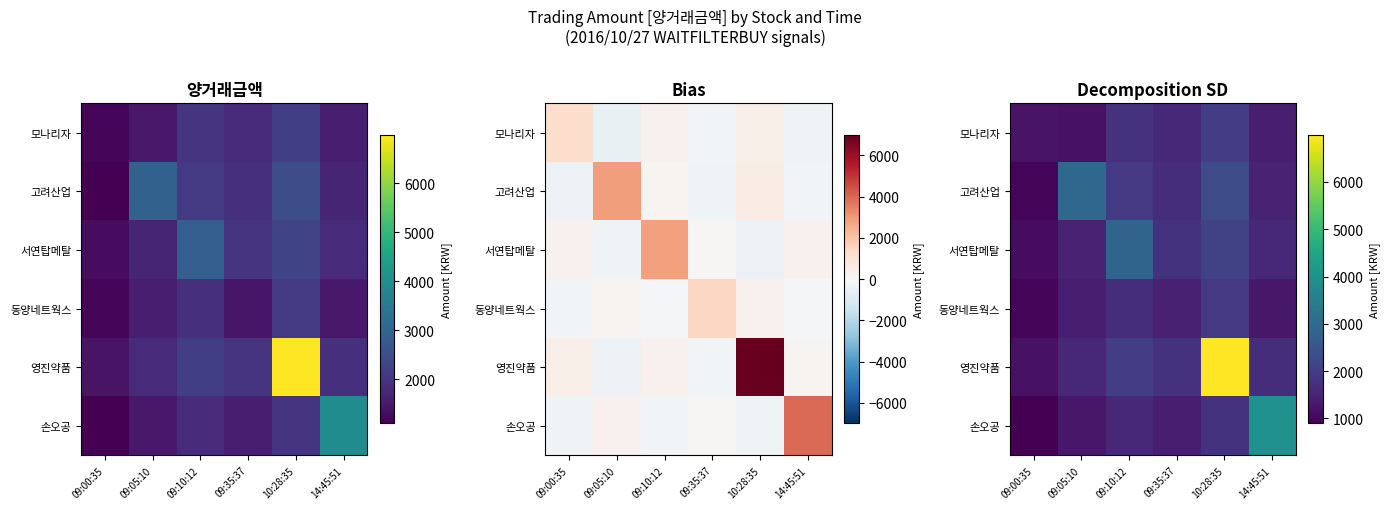

At which category does the chart reach its peak across all series?

10:28:35